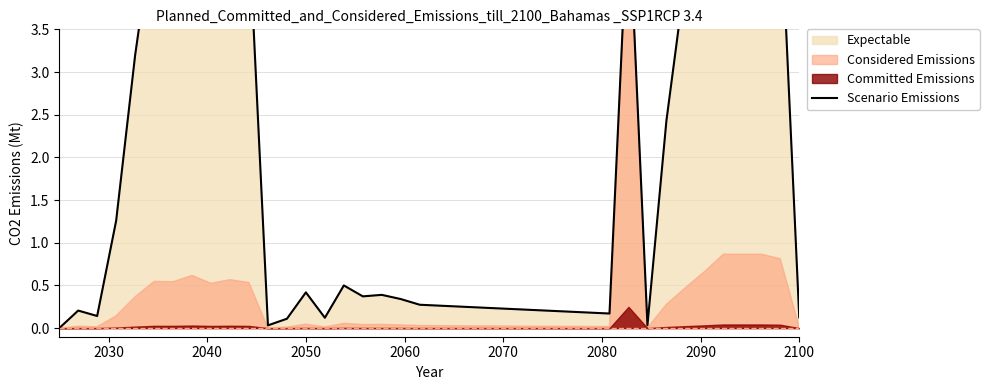

How many interior local peaks (higher than both neighbors) does the data have?

8